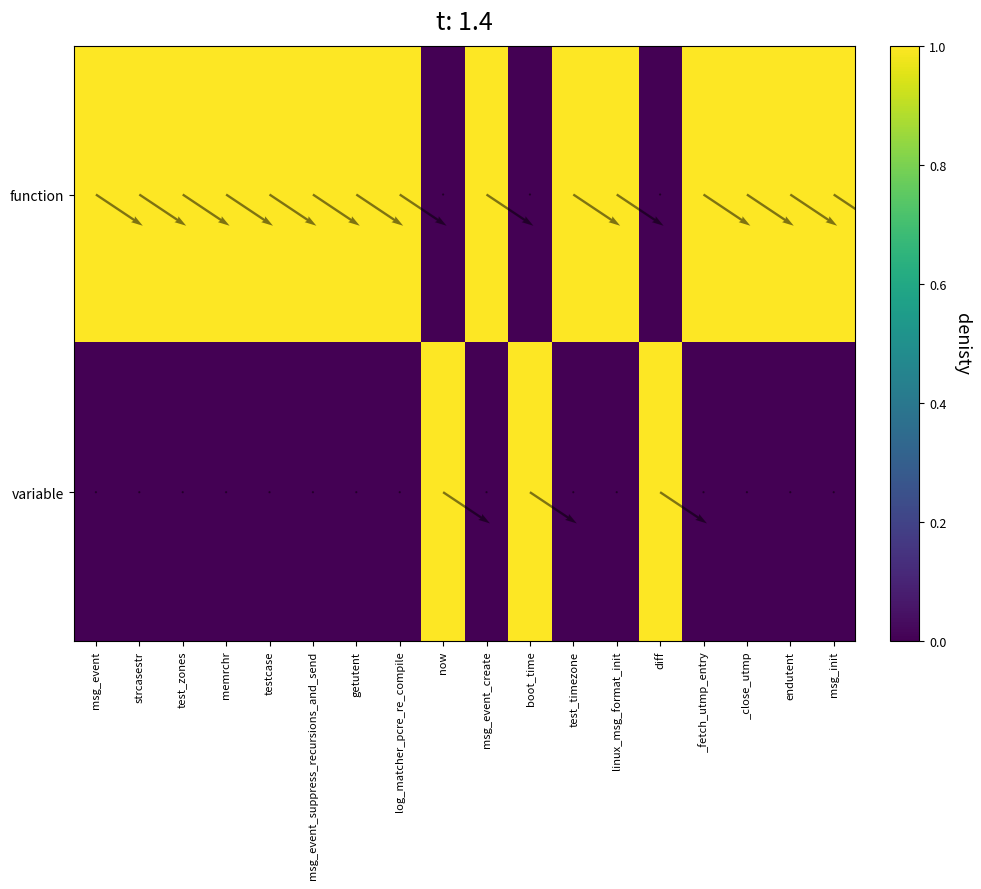

Reading left to right, list all the values displayed in this chart.

function: msg_event=1	strcasestr=1	test_zones=1	memrchr=1	testcase=1	msg_event_suppress_recursions_and_send=1	getutent=1	log_matcher_pcre_re_compile=1	now=0	msg_event_create=1	boot_time=0	test_timezone=1	linux_msg_format_init=1	diff=0	_fetch_utmp_entry=1	_close_utmp=1	endutent=1	msg_init=1
variable: msg_event=0	strcasestr=0	test_zones=0	memrchr=0	testcase=0	msg_event_suppress_recursions_and_send=0	getutent=0	log_matcher_pcre_re_compile=0	now=1	msg_event_create=0	boot_time=1	test_timezone=0	linux_msg_format_init=0	diff=1	_fetch_utmp_entry=0	_close_utmp=0	endutent=0	msg_init=0